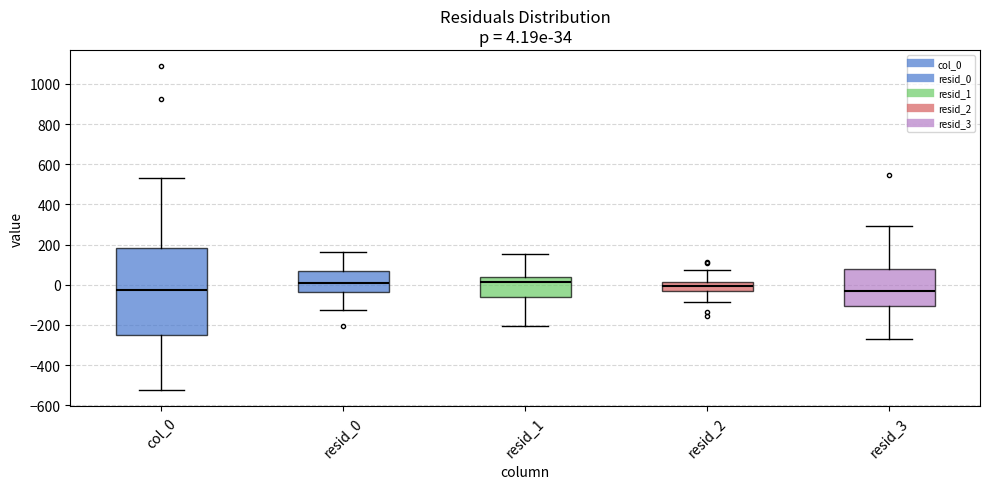

Comparing the boxes themselves (not the whiskers), which one is the tallest?

col_0